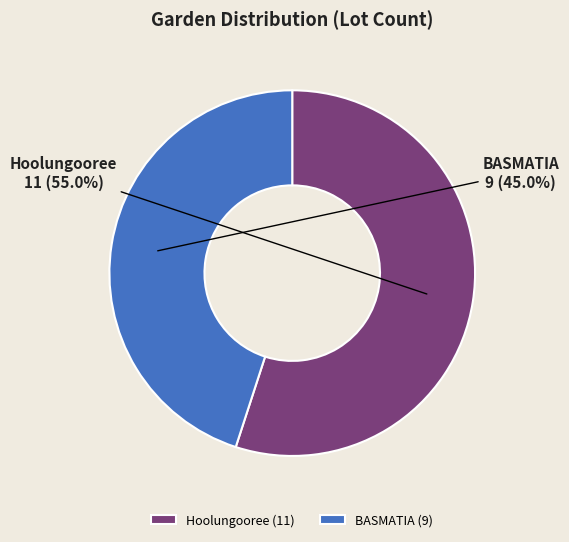

Does BASMATIA represent more than half of the total?

No